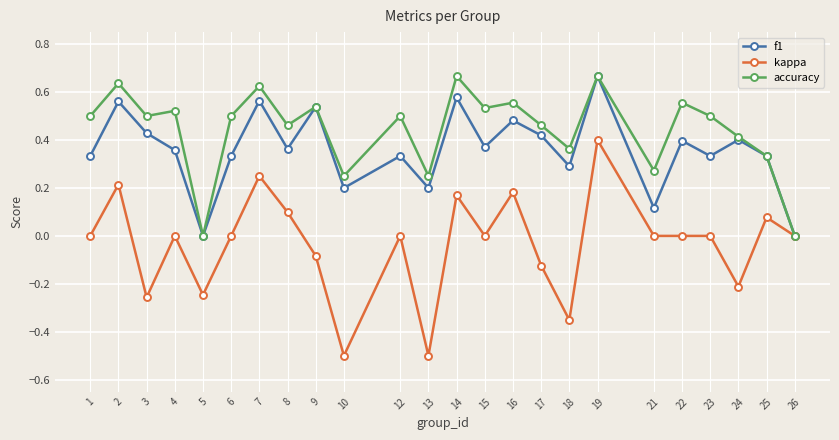

Which series has the widest spread of values?

kappa